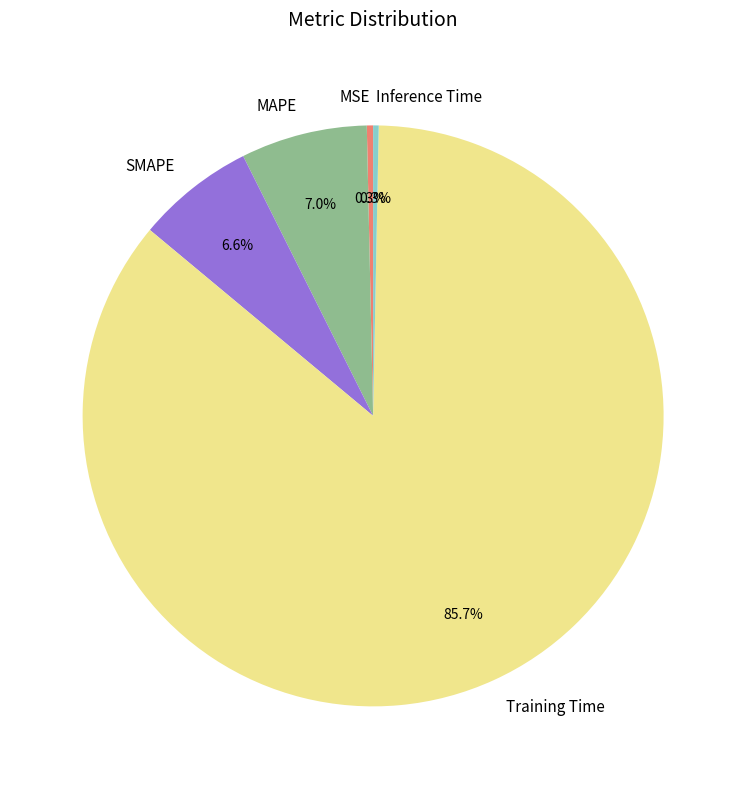

What percentage is the MAPE slice, to the nearest percent?

7%